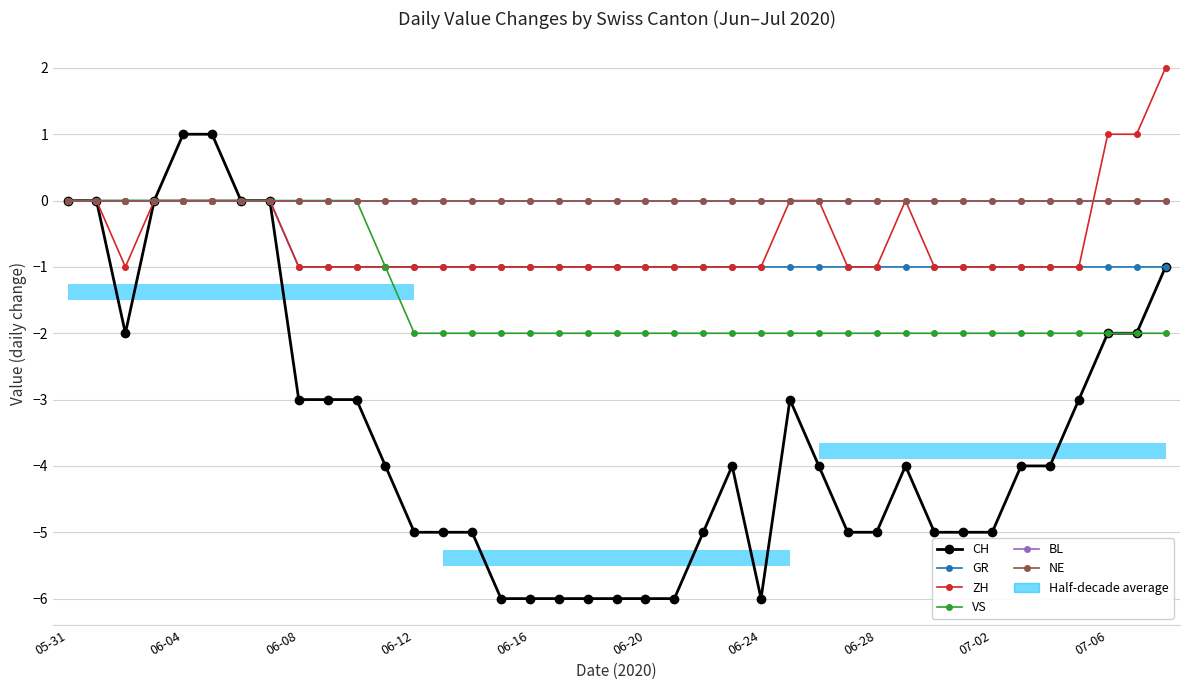

The value of VS at 29 is -2. True or false?

True